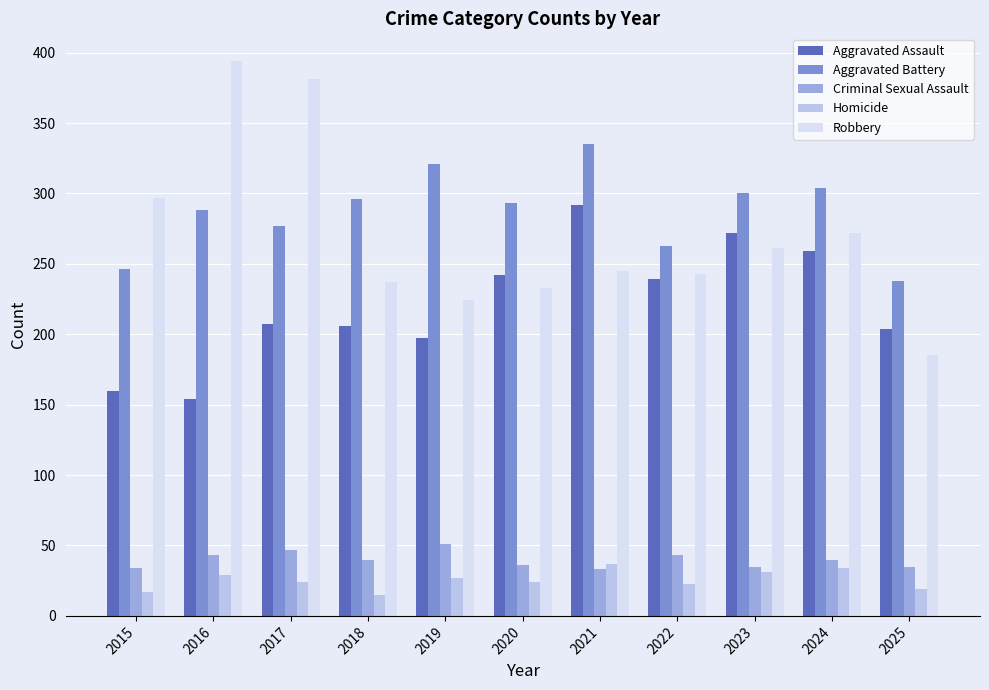

Is it true that Criminal Sexual Assault equals 53 at 2023?

False